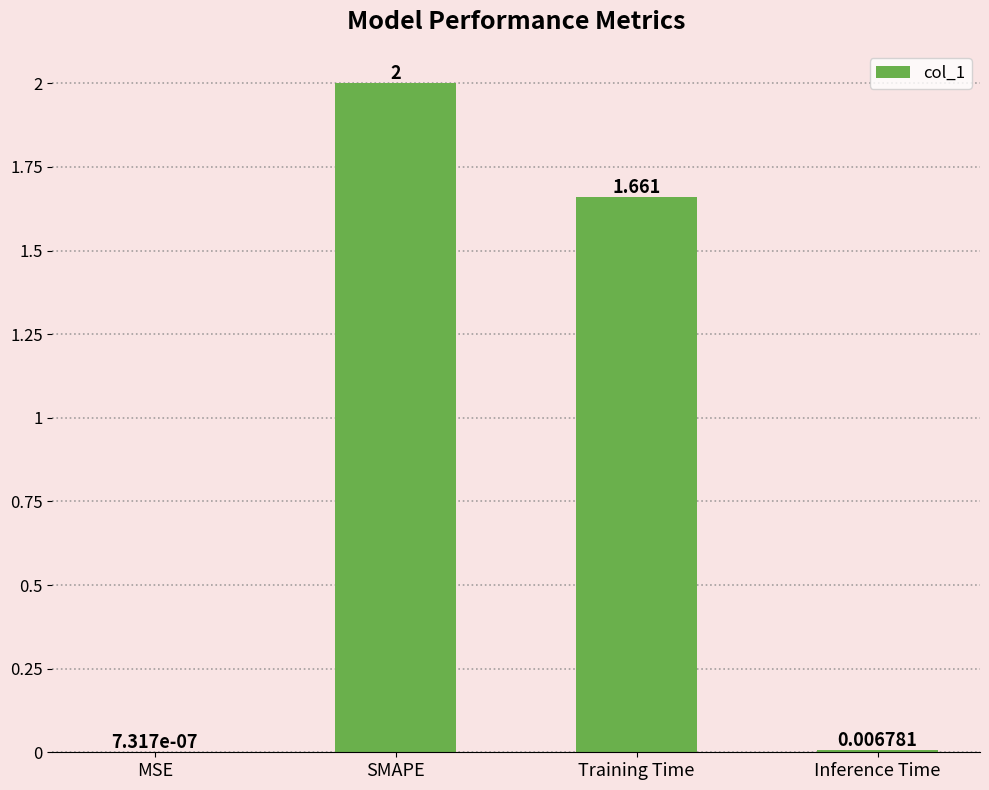

Which has a higher value, SMAPE or Inference Time?

SMAPE